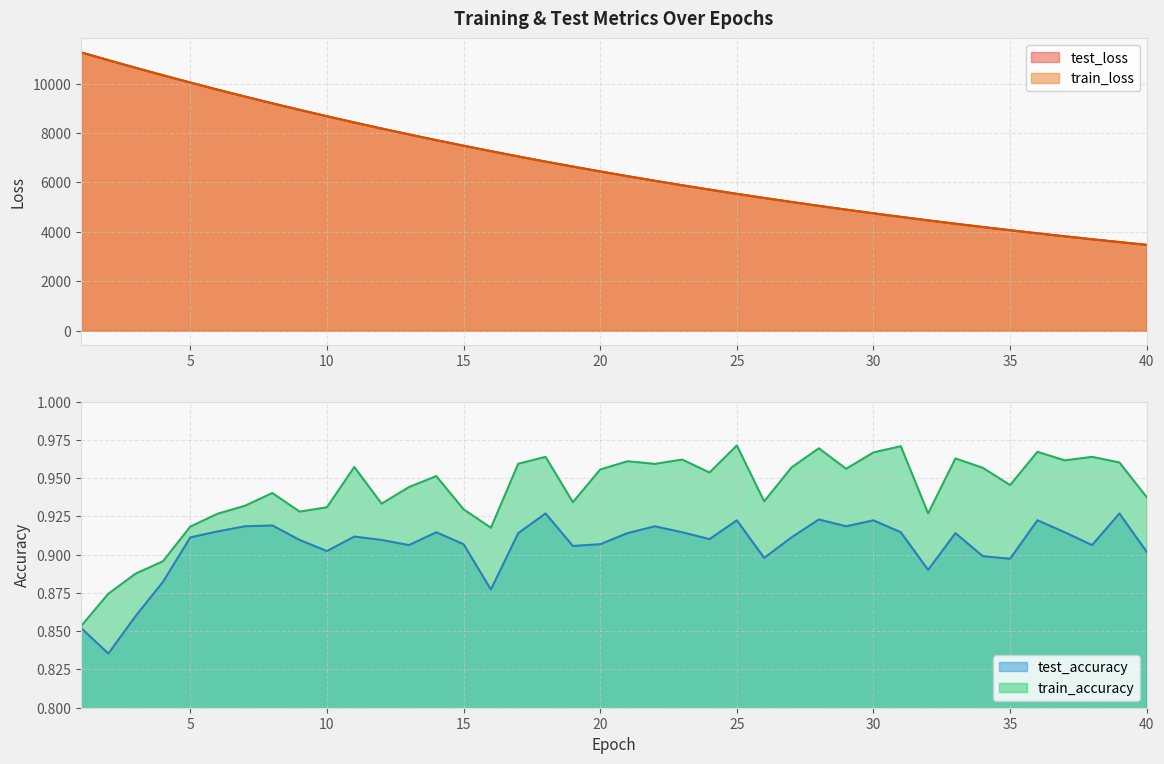

At which label is train_loss closest to 7370?

16